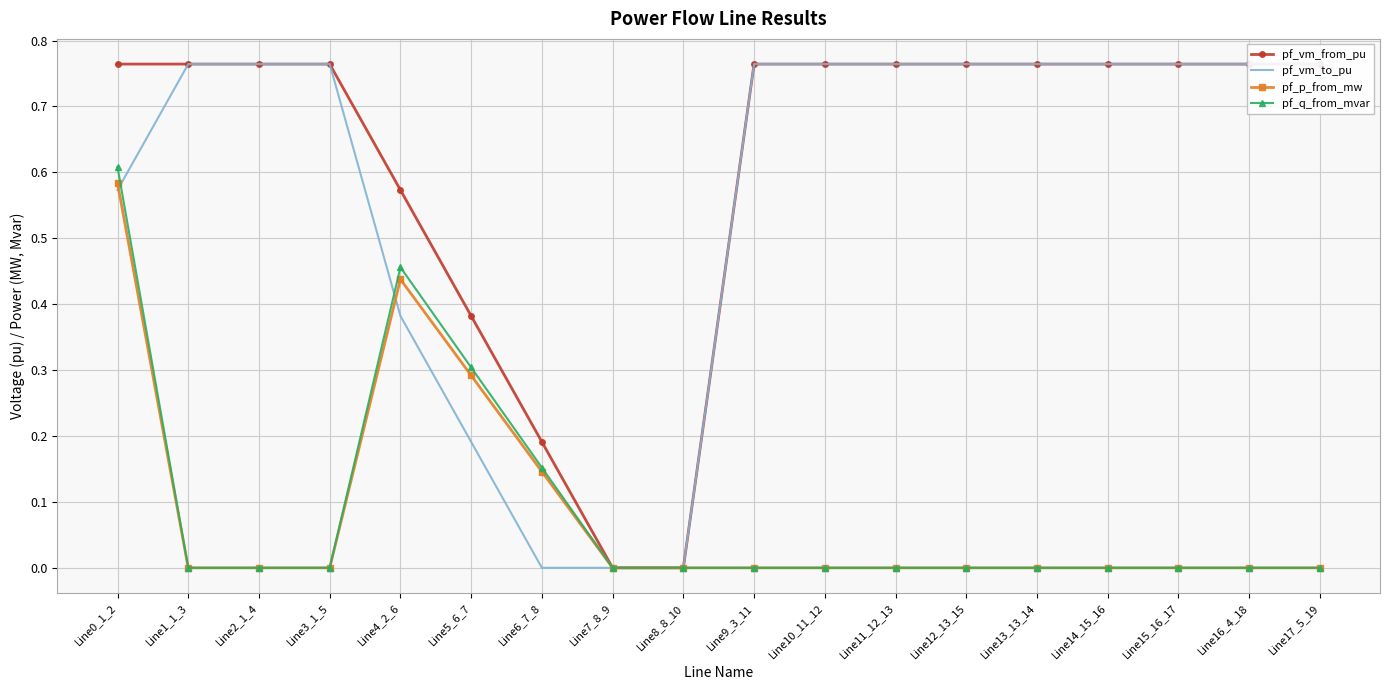

What is the sum of the pf_vm_to_pu values at Line13_13_14 and Line10_11_12?

1.5